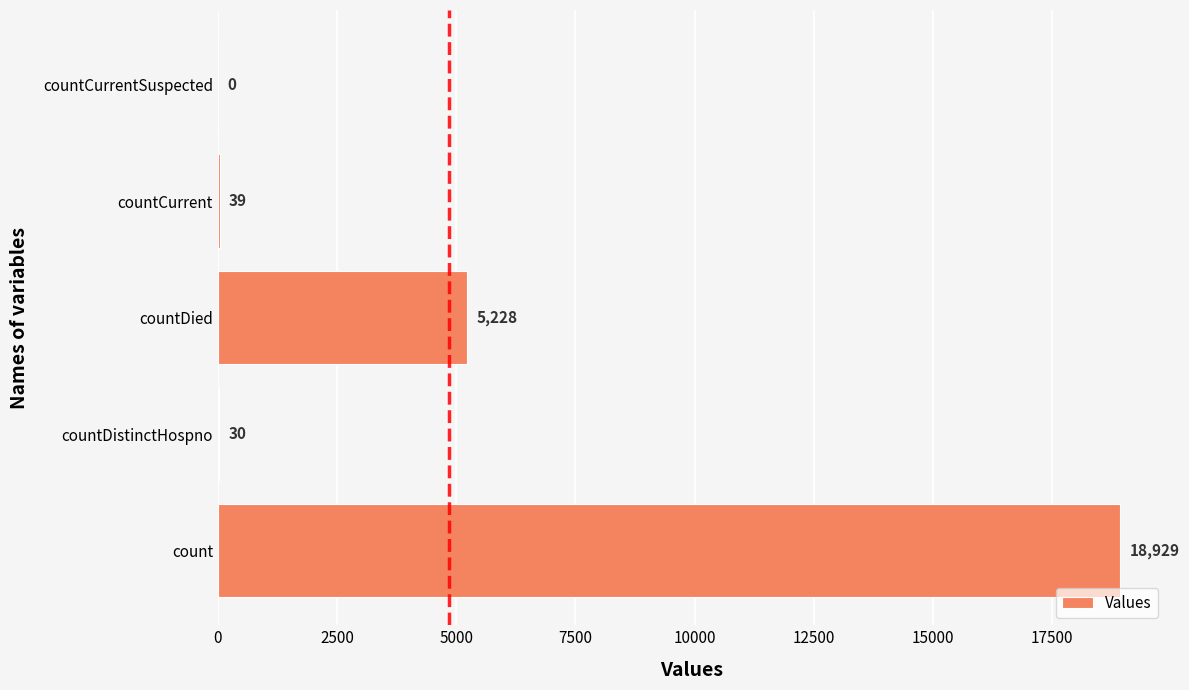

At which label is the value closest to 9464?

countDied